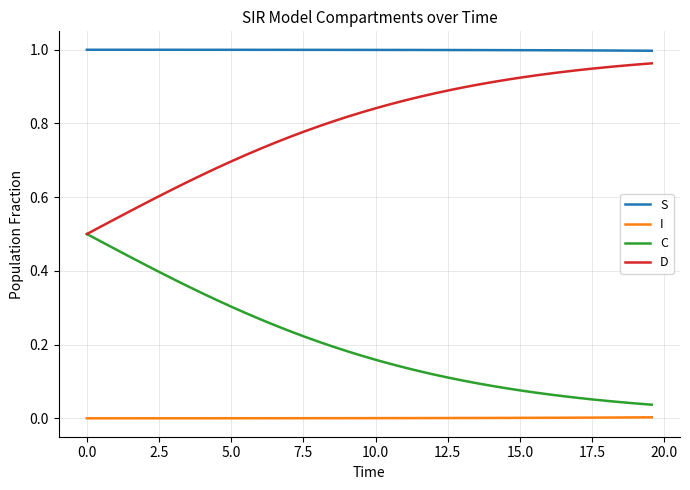

Rank the series by their average value, from lowest to highest.

I, C, D, S